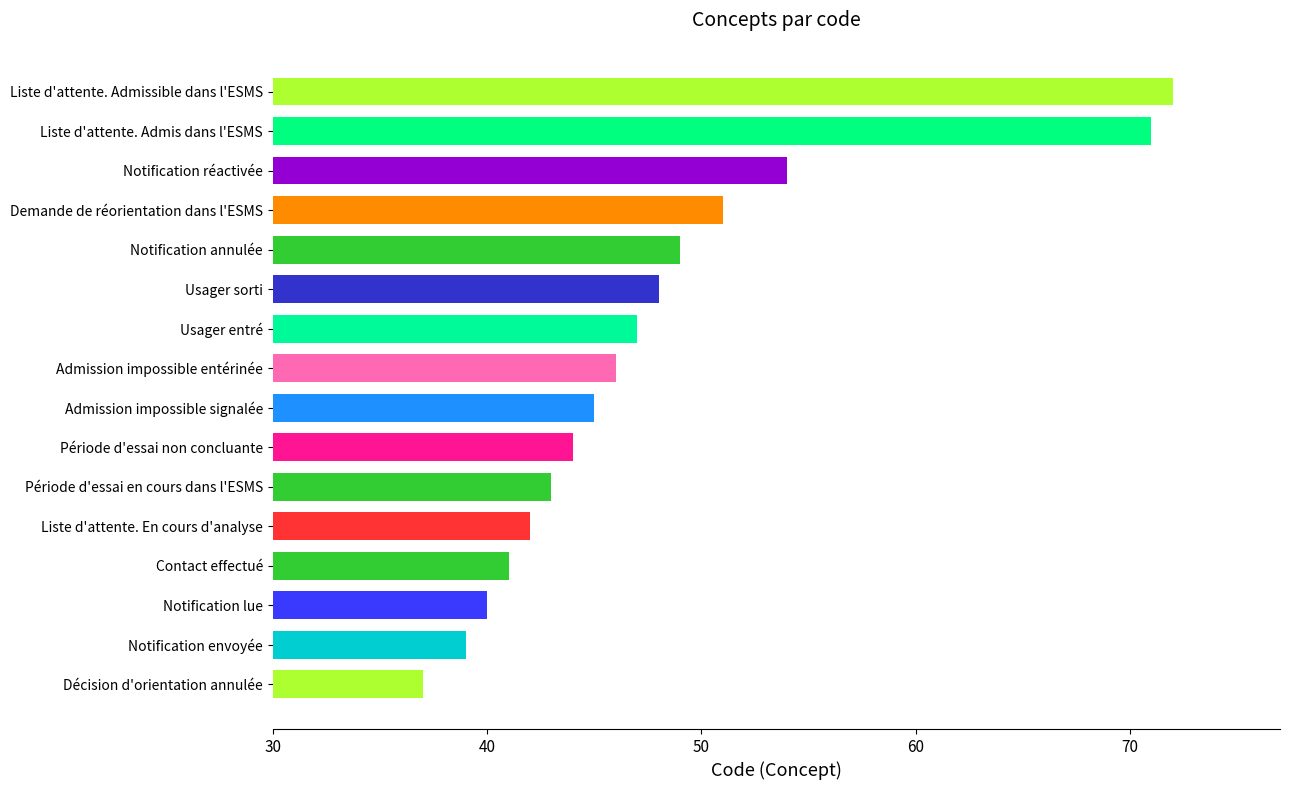

Does the chart contain any negative values?

No